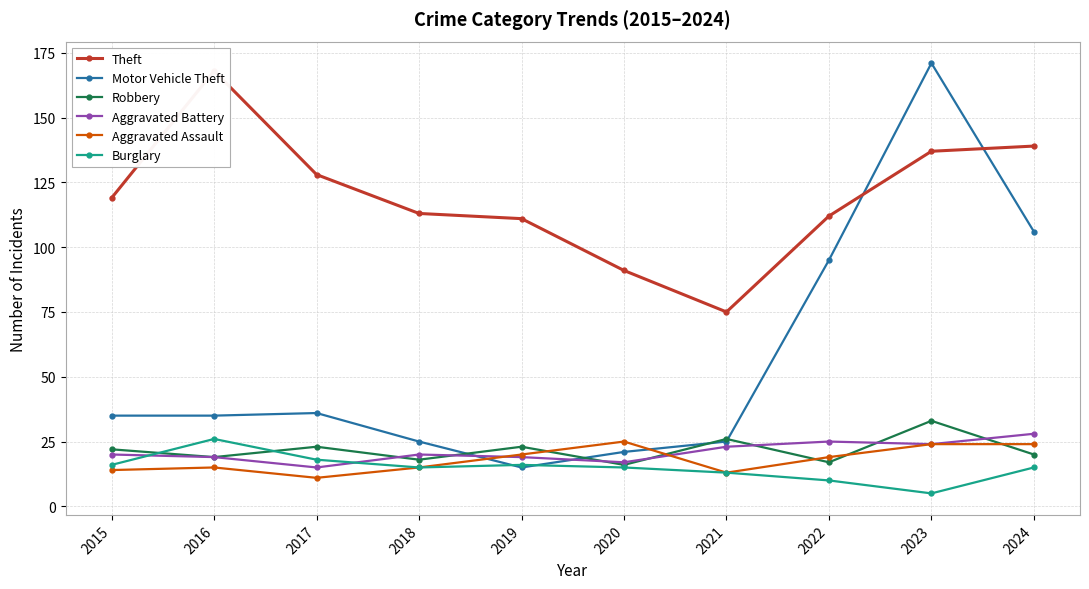

How many categories are shown in the chart?

10